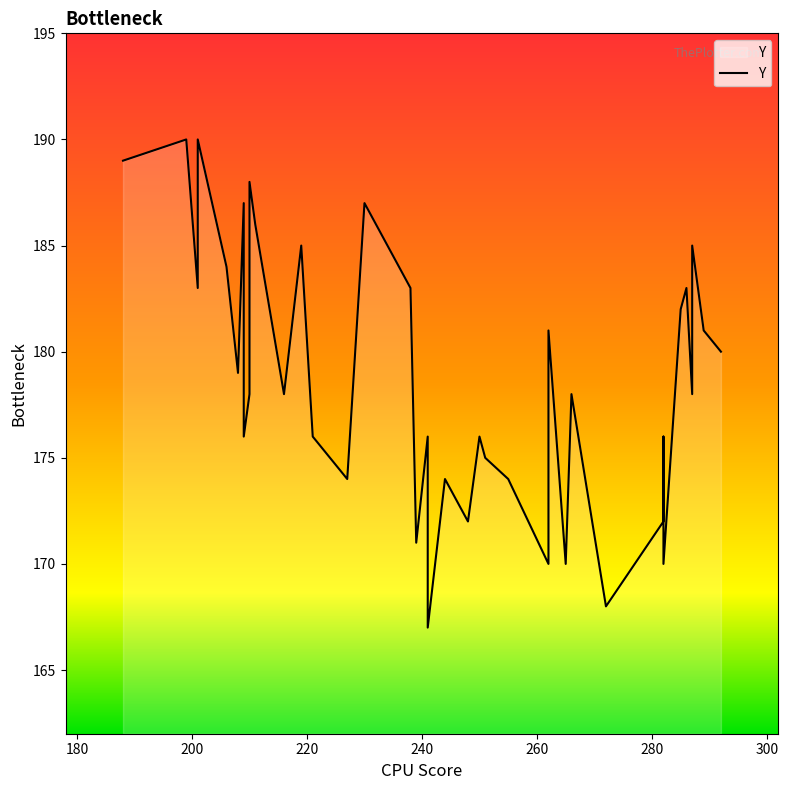

Reading left to right, list all the values displayed in this chart.

189	190	183	190	184	179	187	176	178	187	188	186	178	185	176	174	187	183	171	176	167	174	172	176	175	174	170	181	170	178	168	172	176	170	182	183	178	185	181	180